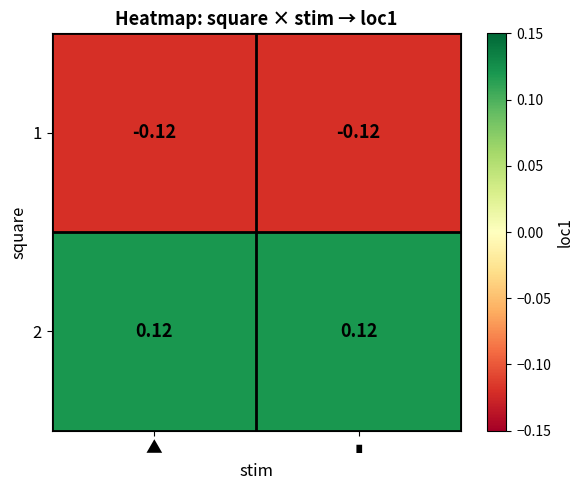

Is the value of 1 at ▲ greater than the value of 2 at ▲?

No